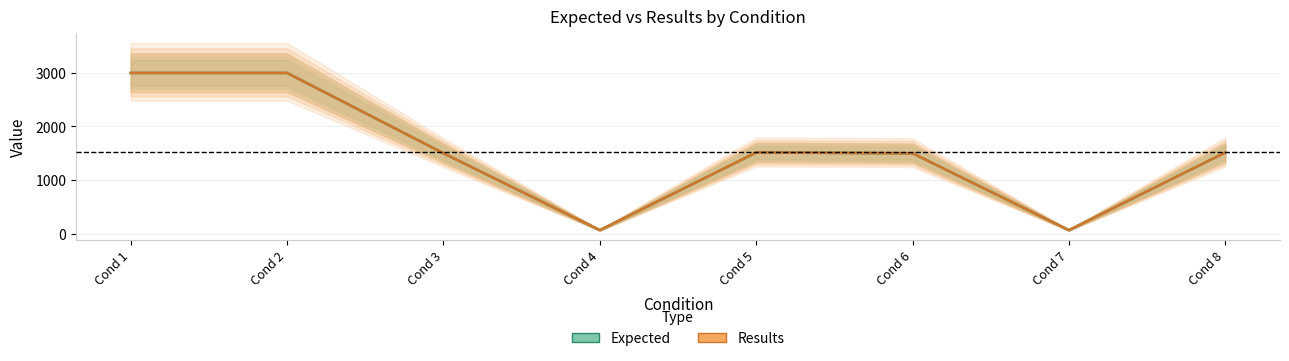

Reading left to right, transcribe all the data shown in this chart.

Expected: 3000	3000	1500	64	1514	1500	64	1514
Results: 3000	3000	1500	64	1514	1500	64	1514